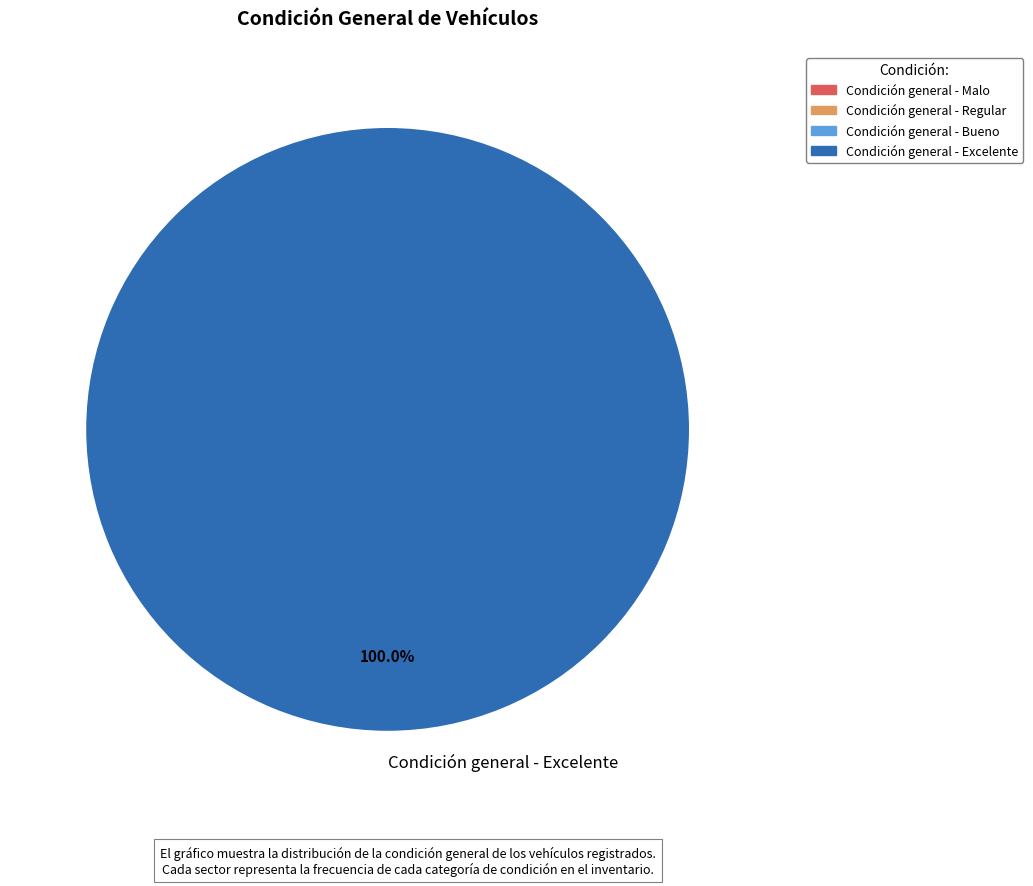

Rank the categories by value from lowest to highest.

Condición general - Excelente